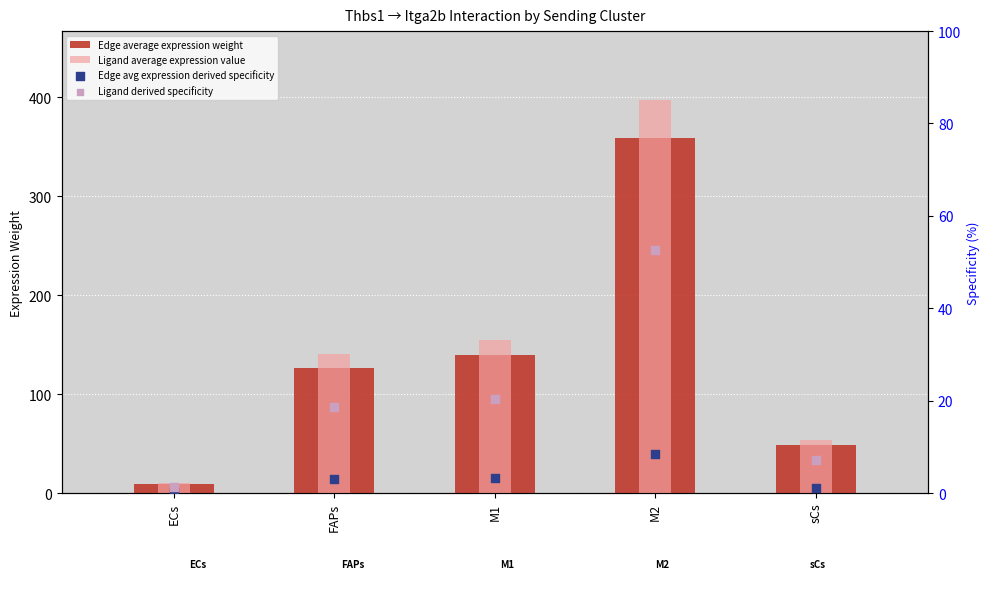

At how many categories does at least one series exceed 181?

1